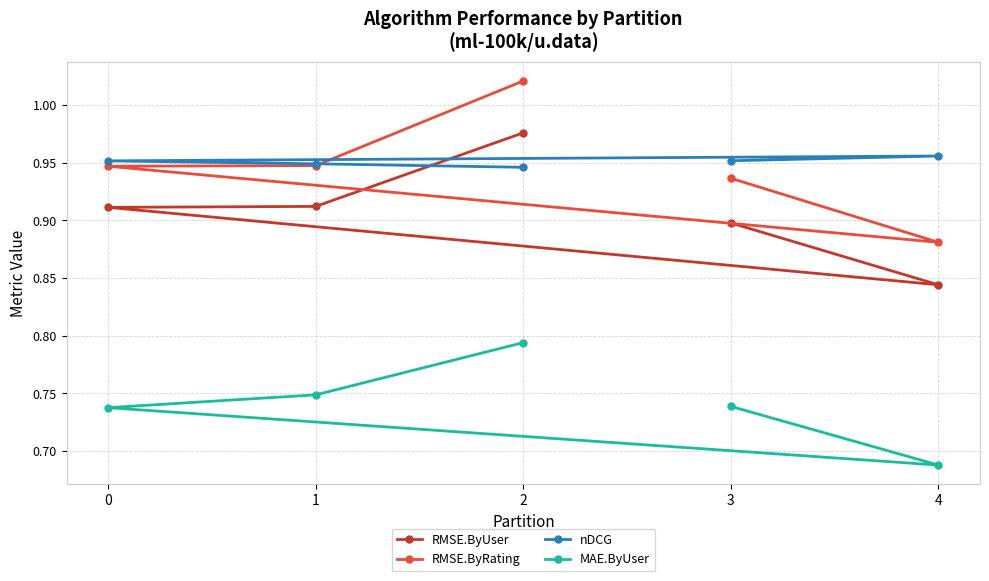

What is the approximate value of nDCG at 4?

1.0